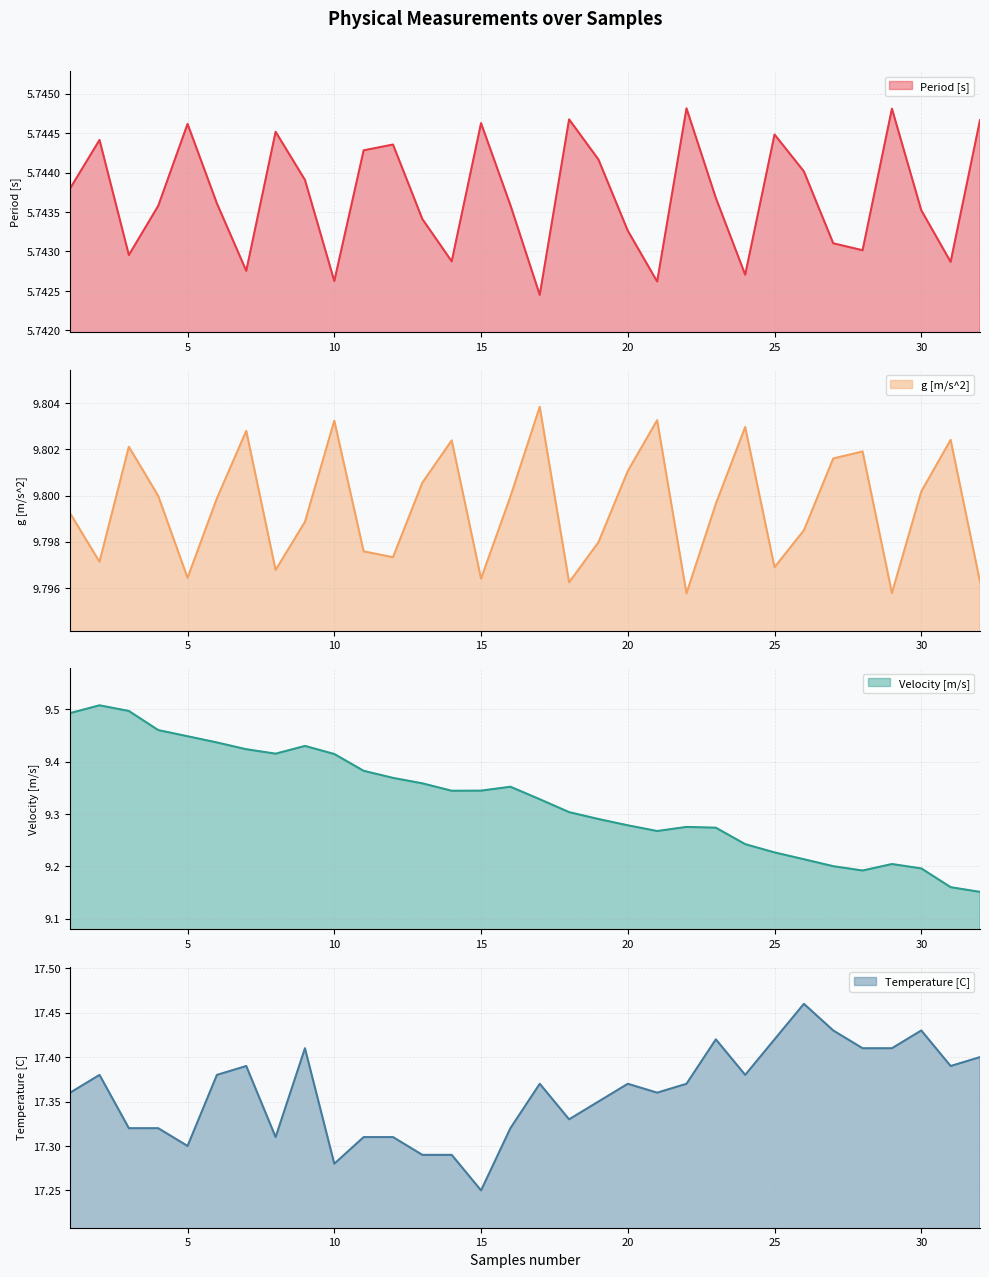

True or false: Temperature [C] and Velocity [m/s] intersect in this chart.

False